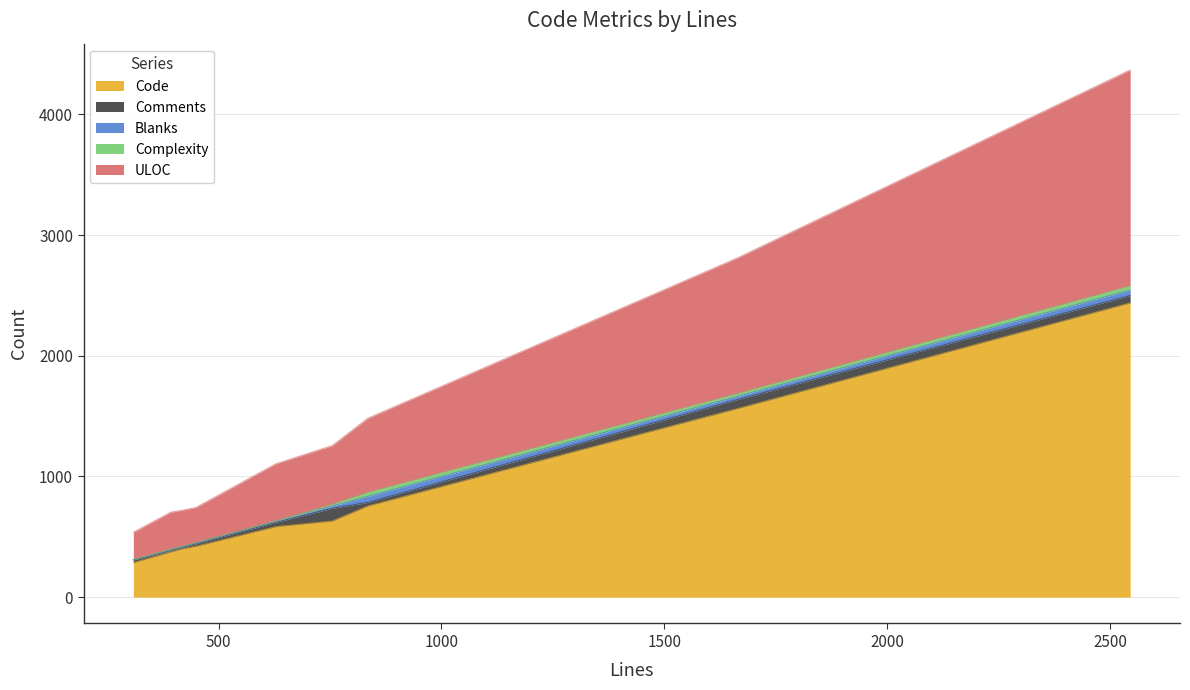

Rank the series by their maximum value, from lowest to highest.

Complexity, Blanks, Comments, ULOC, Code